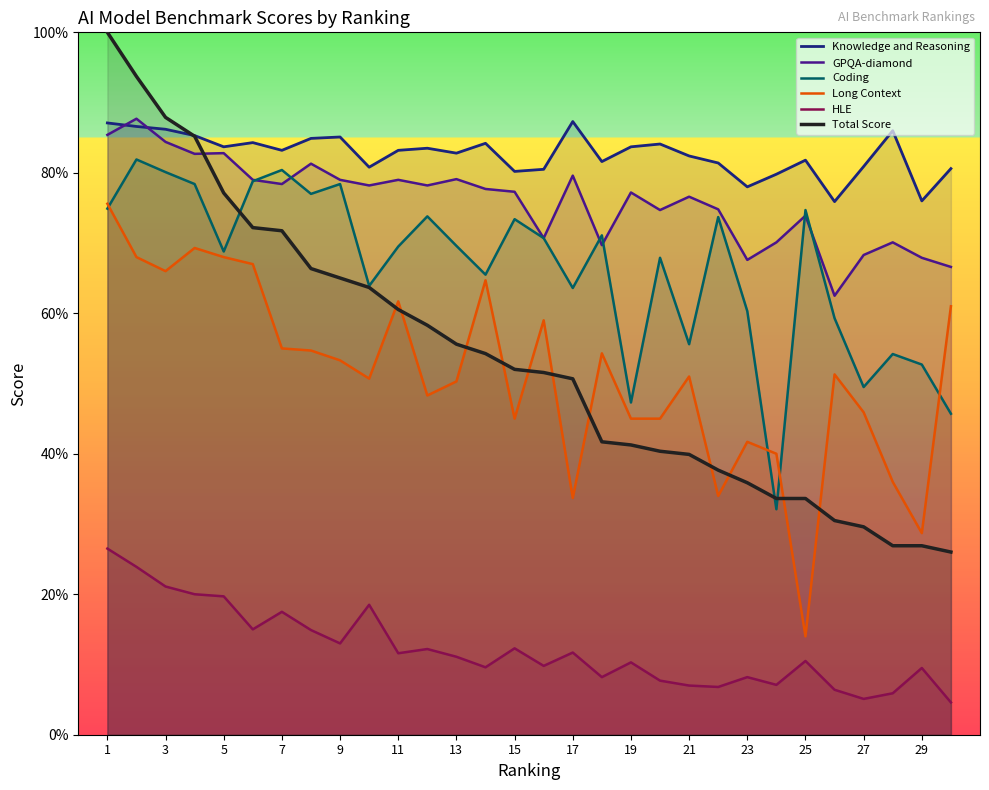

What are all the series names shown in the legend?

Knowledge and Reasoning, GPQA-diamond, Coding, Long Context, HLE, Total Score